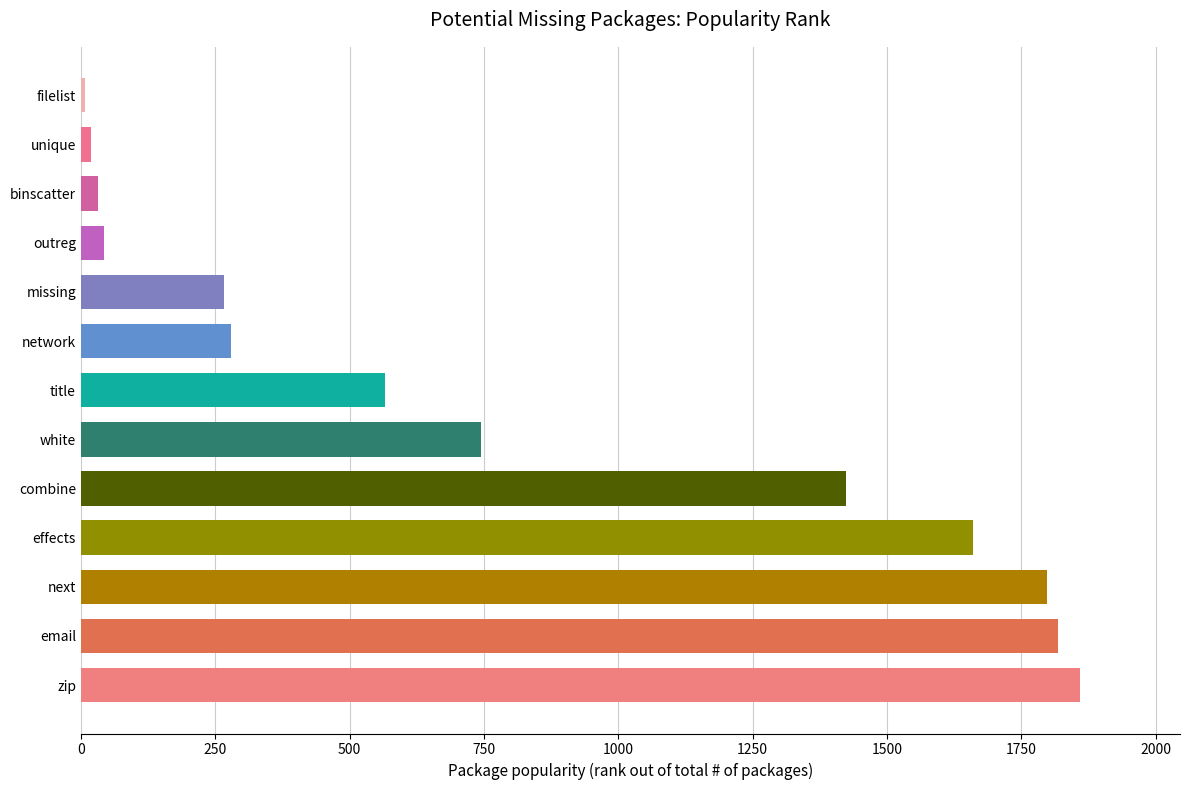

Approximately how many times larger is the value at next compared to outreg?

41.8